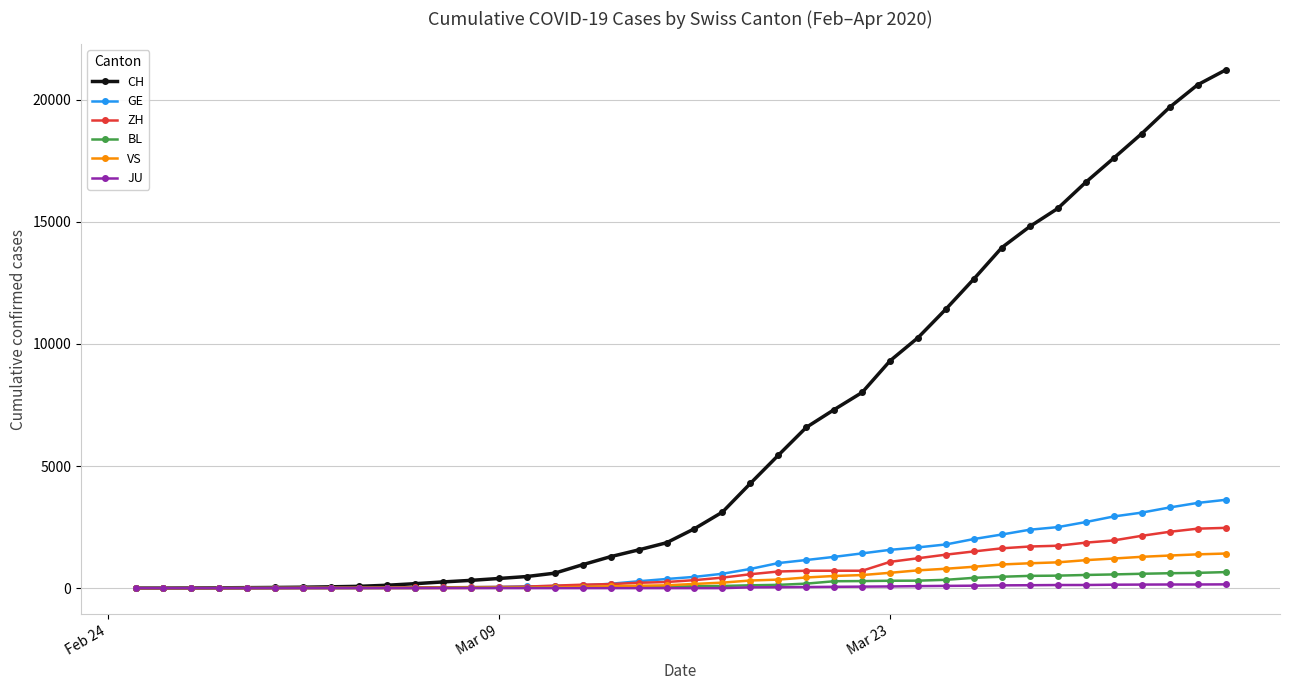

Which series has the largest range (max minus min)?

CH